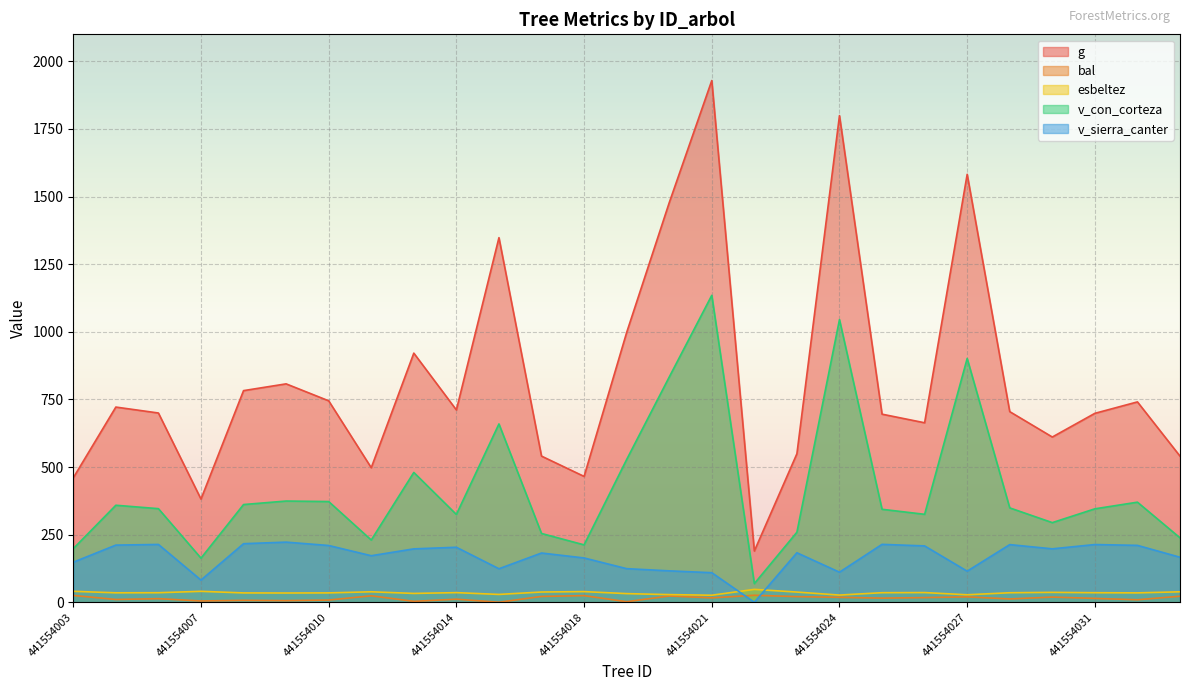

At which category does esbeltez reach its first local valley?

441554004